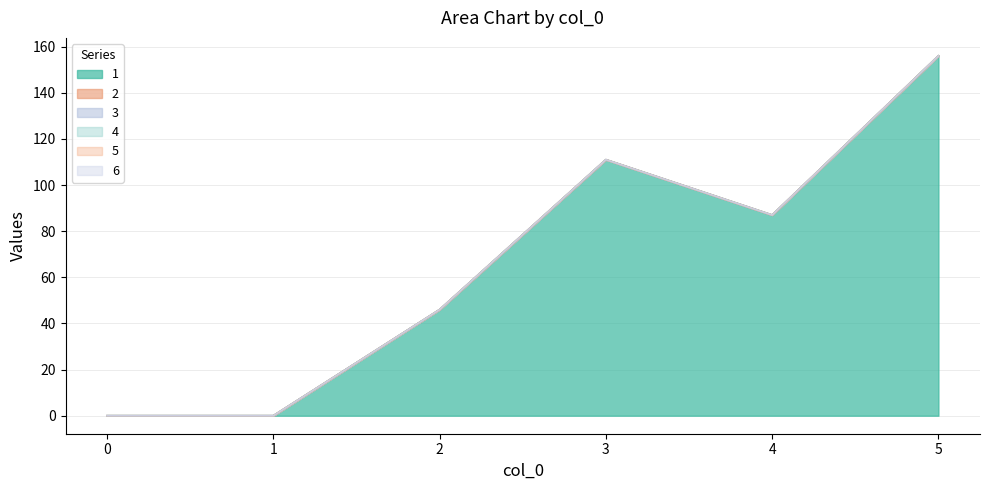

What are all the series names shown in the legend?

1, 2, 3, 4, 5, 6